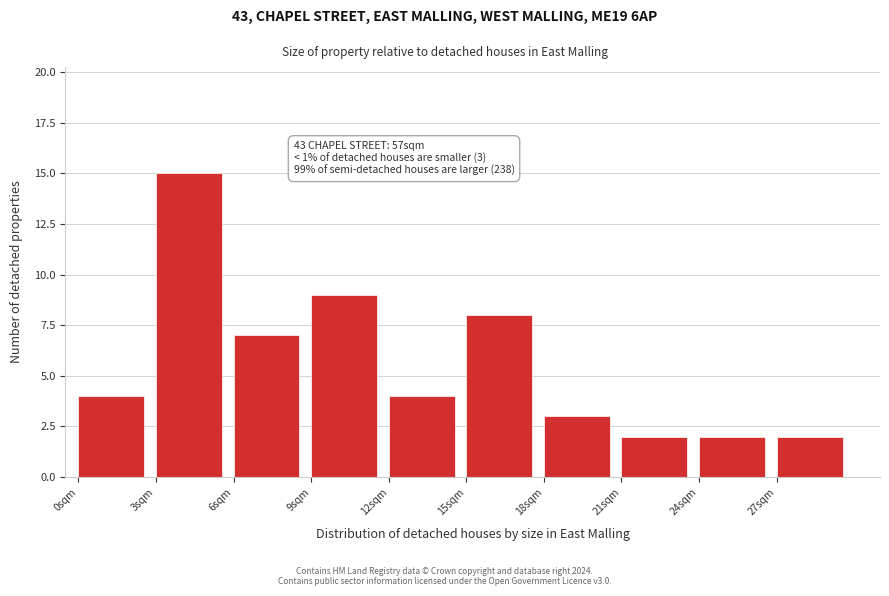

Which range on the x-axis has the tallest bar?

3 to 6